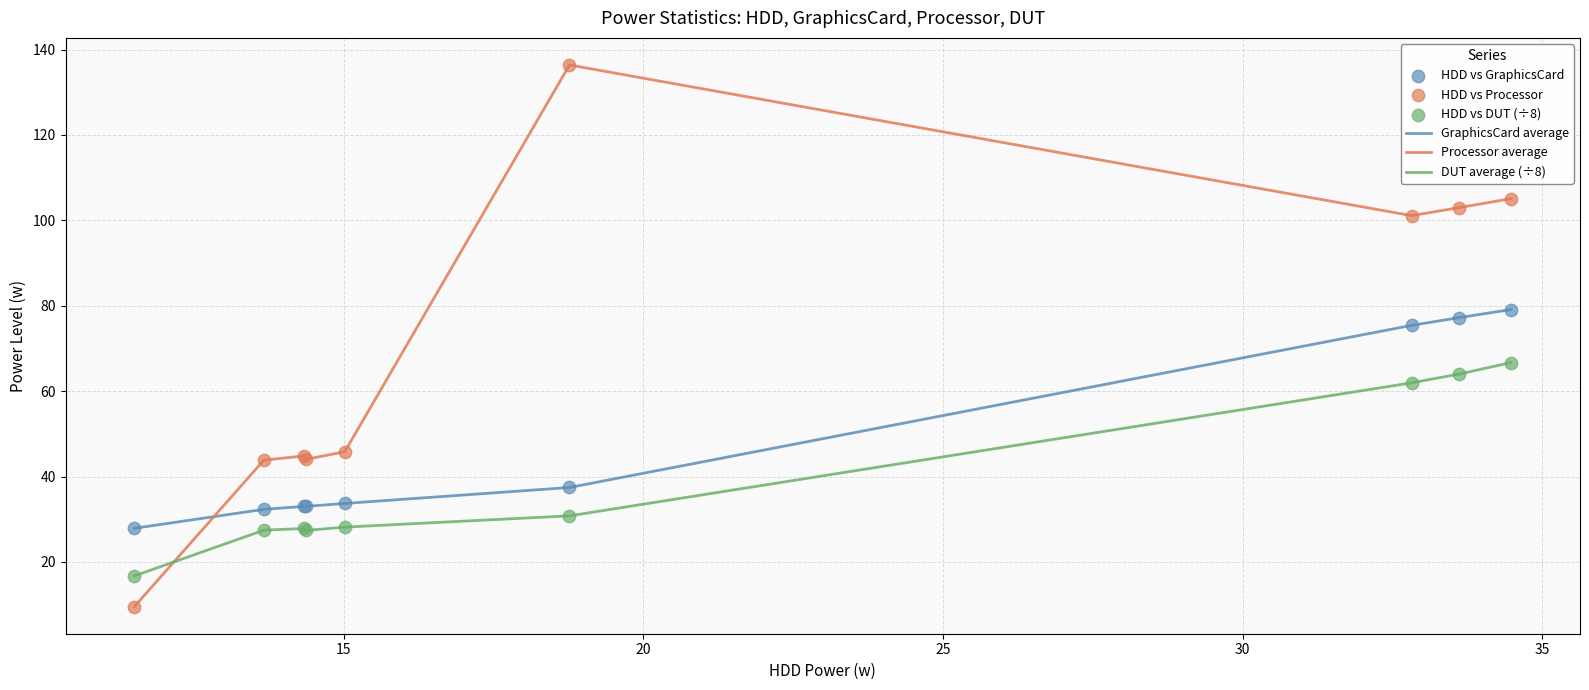

Which series has the largest total across all categories?

Processor average